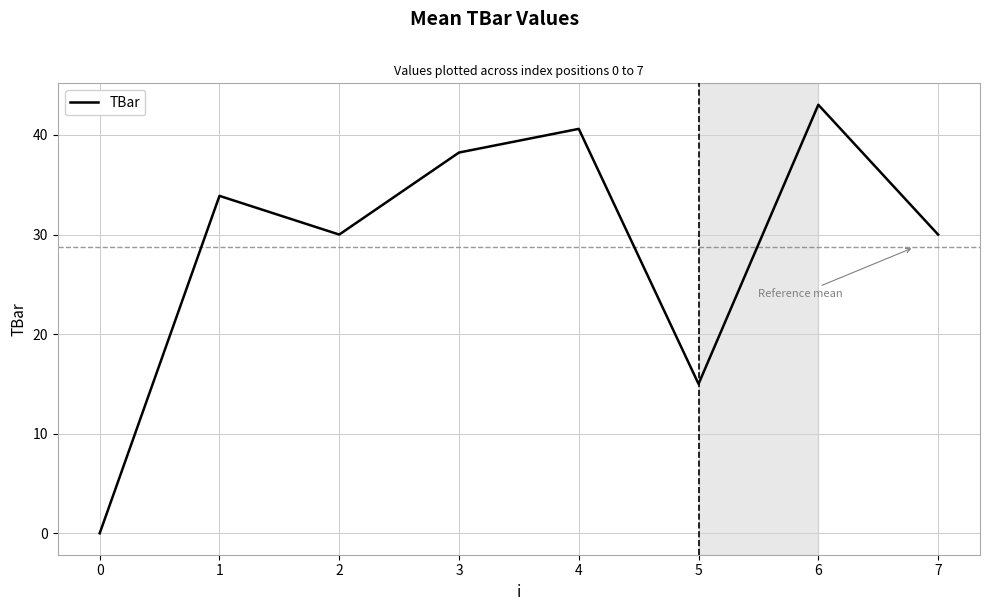

What is the sum of the values at 0 and 5?

15.0